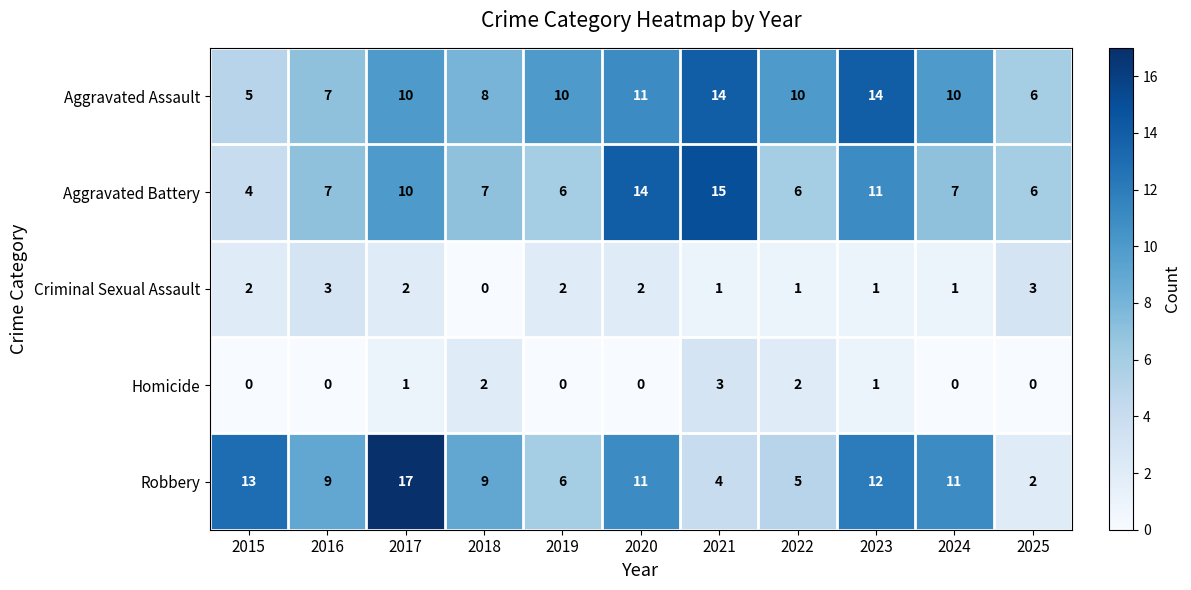

What is the approximate value of Robbery at 2022, to the nearest 5?

5